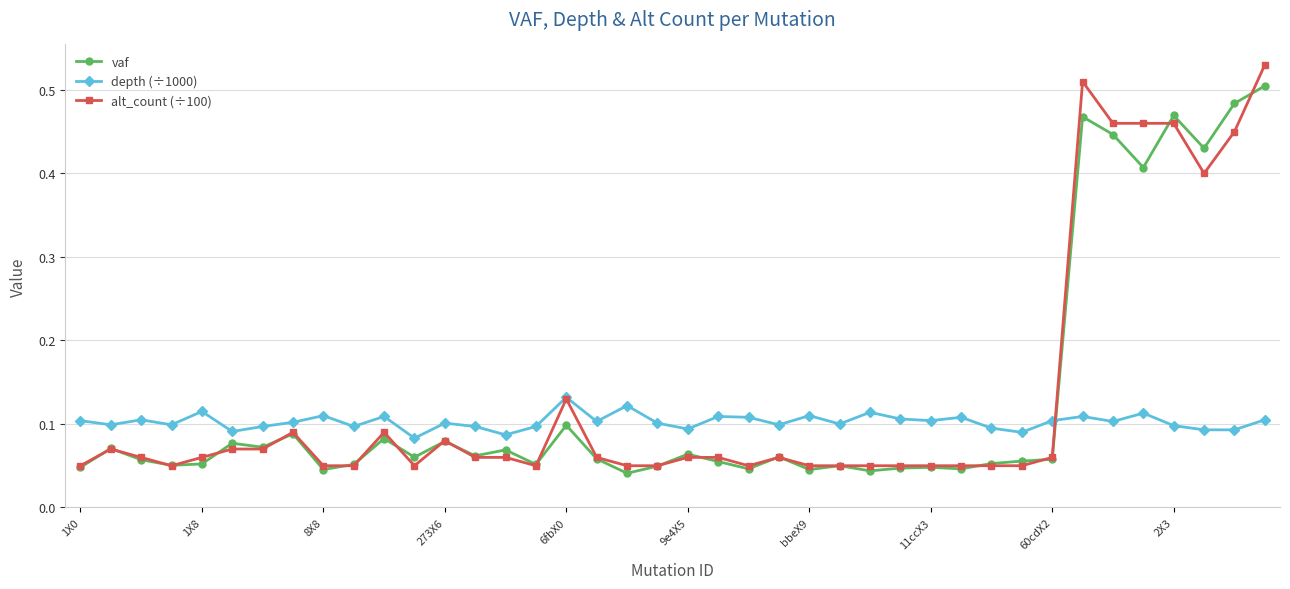

List the series in order of their peak value, lowest first.

depth (÷1000), vaf, alt_count (÷100)